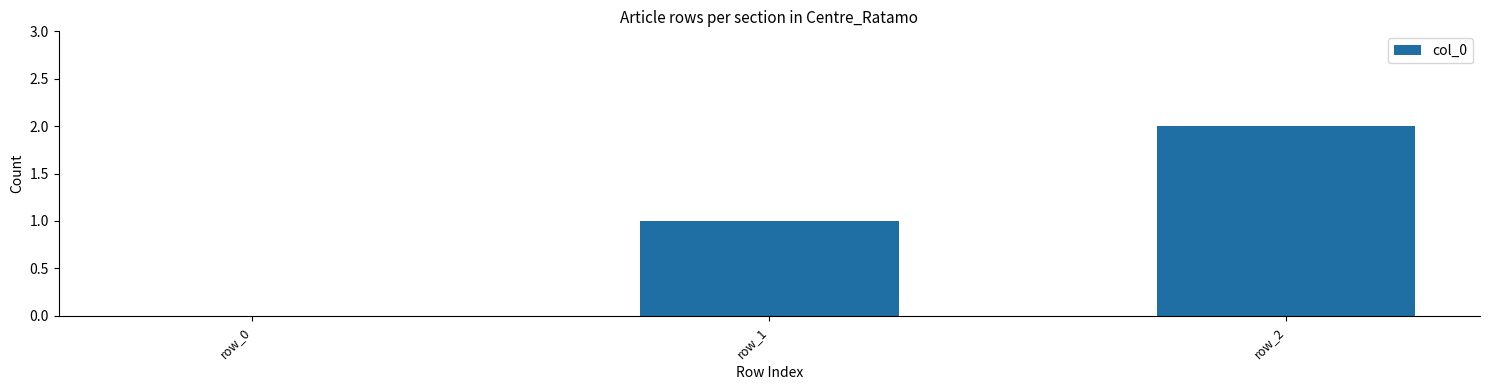

True or false: the data shows 2 at row_1.

False